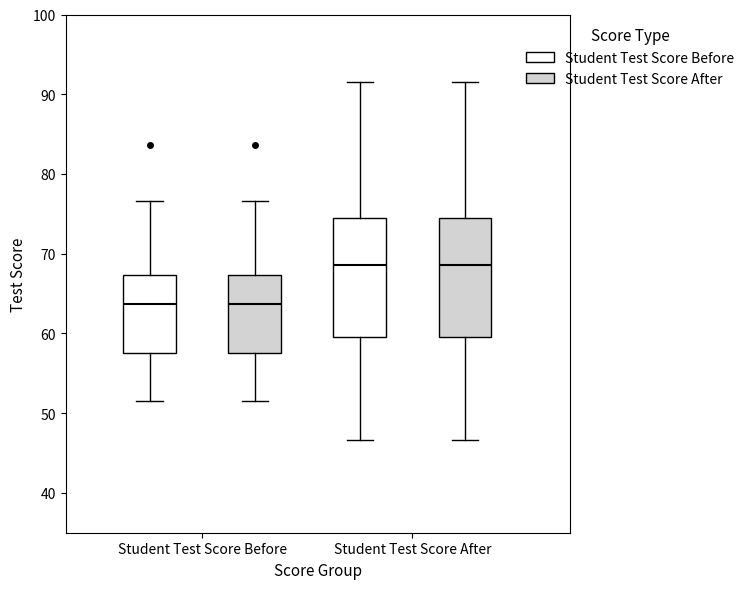

Reading left to right, read every box against the y-axis: the position of its median line, the range the box covers, and the ends of its whiskers. The values are not printed on the chart, so give them approximately, as read against the axis.

Student Test Score Before (Student Test Score Before): median 64, box 58 to 67, whiskers 52 to 77
Student Test Score Before (Student Test Score After): median 64, box 58 to 67, whiskers 52 to 77
Student Test Score After (Student Test Score Before): median 69, box 60 to 74, whiskers 47 to 92
Student Test Score After (Student Test Score After): median 69, box 60 to 74, whiskers 47 to 92